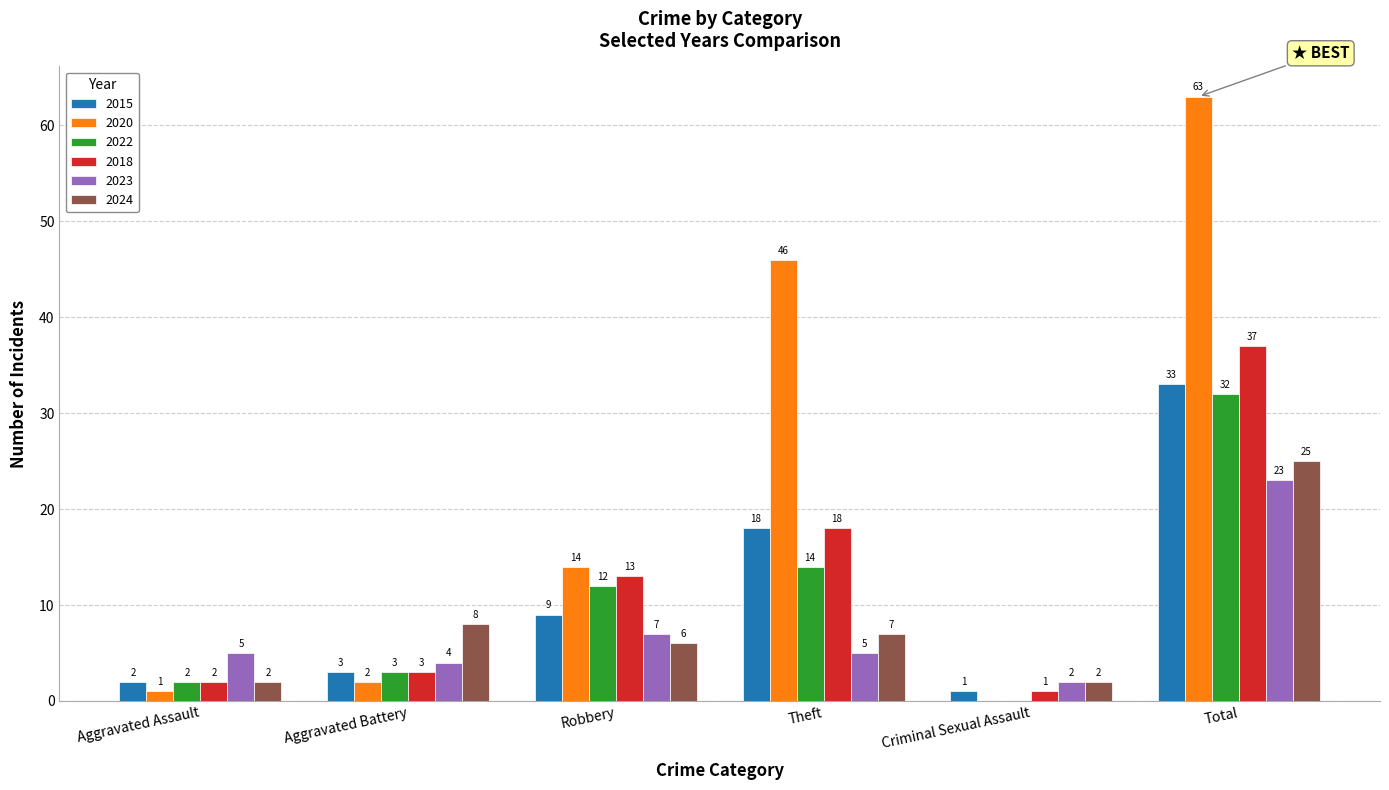

What are all the series names shown in the legend?

2015, 2020, 2022, 2018, 2023, 2024